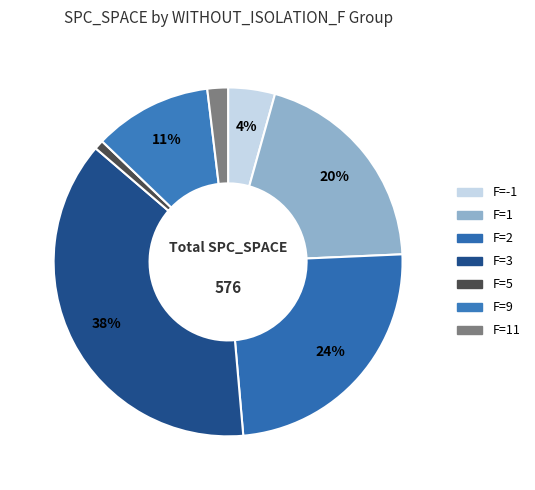

How many segments does this pie chart have?

7